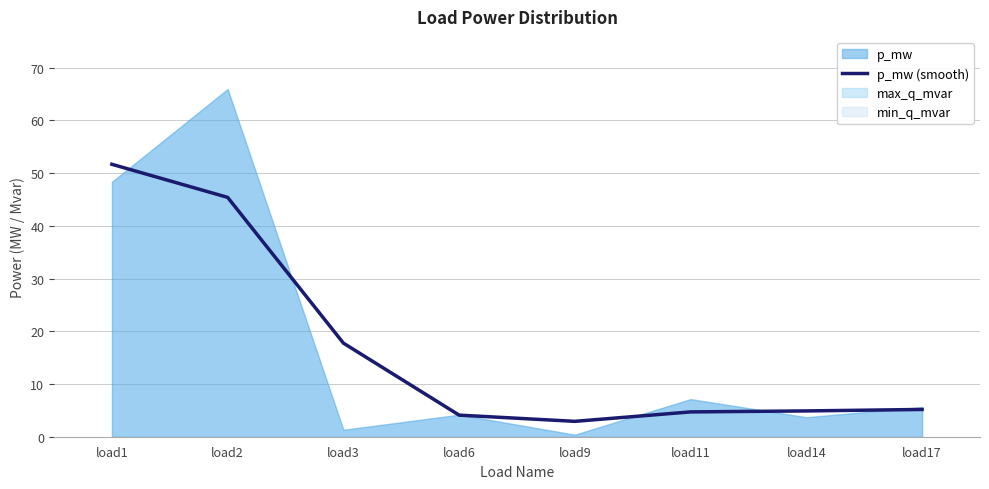

What is the change in value from load6 to load9?

-1.2